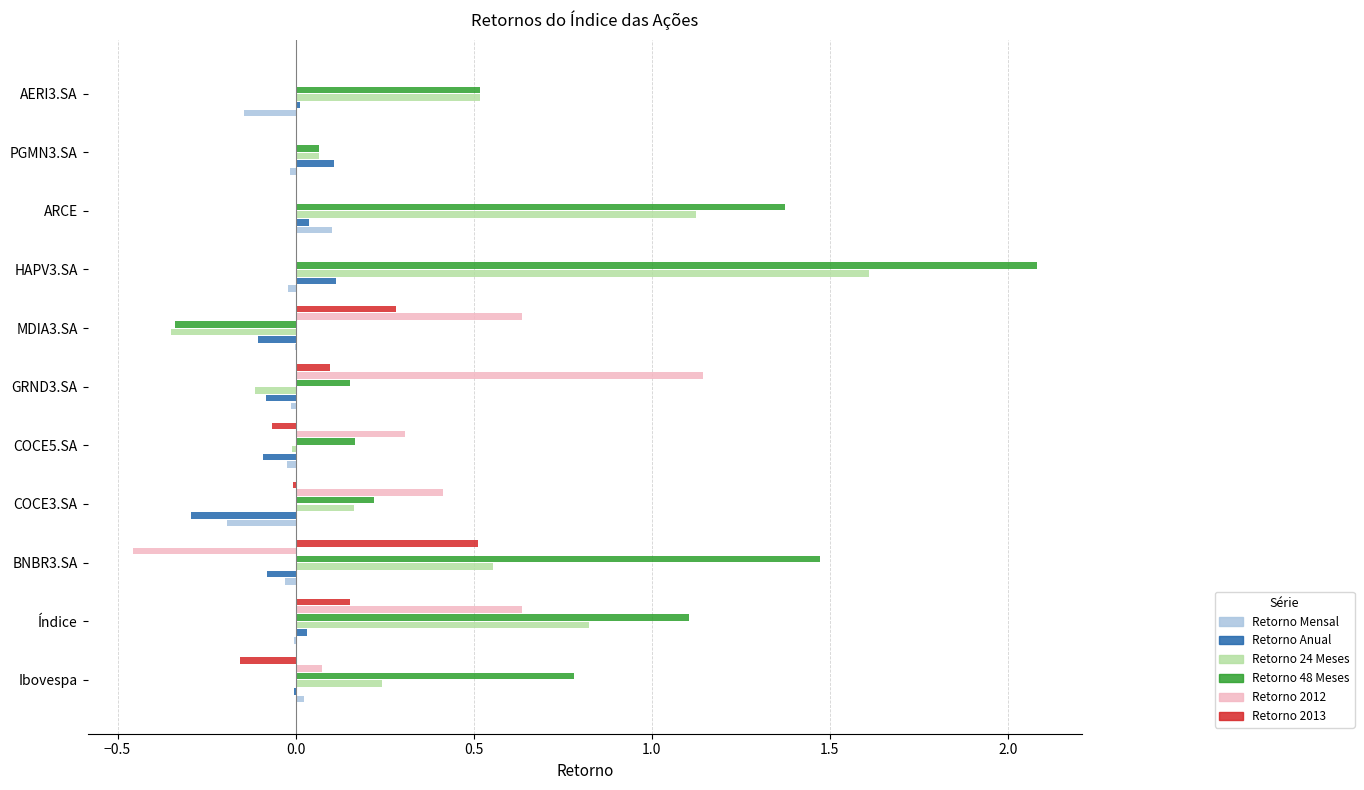

At which category is the sum across all series the highest?

HAPV3.SA